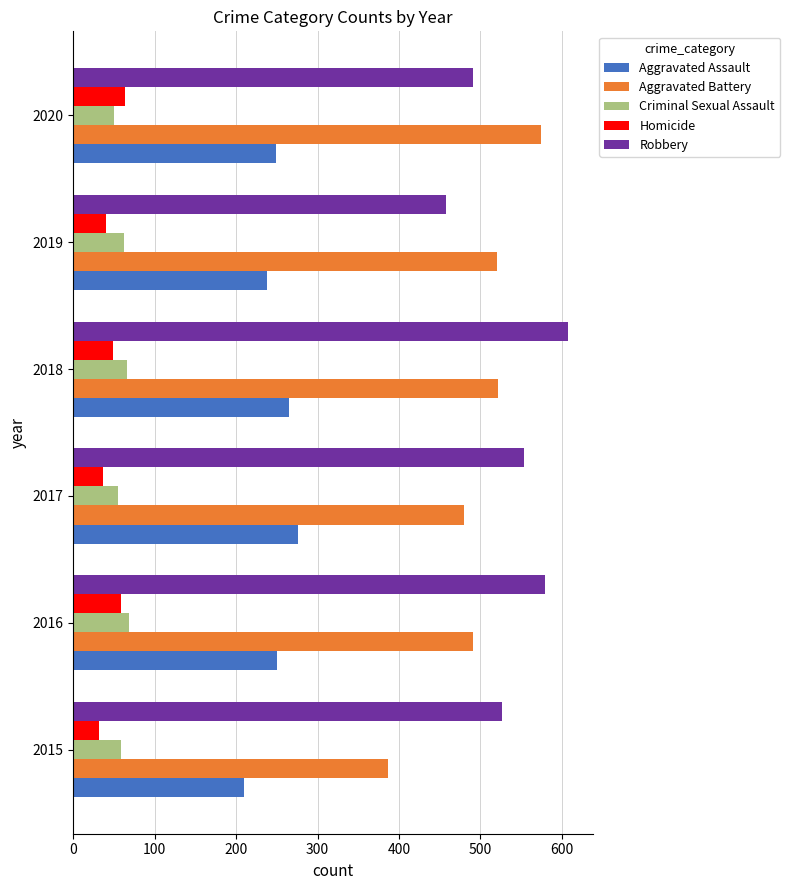

What is the sum of all Aggravated Battery values?

2974